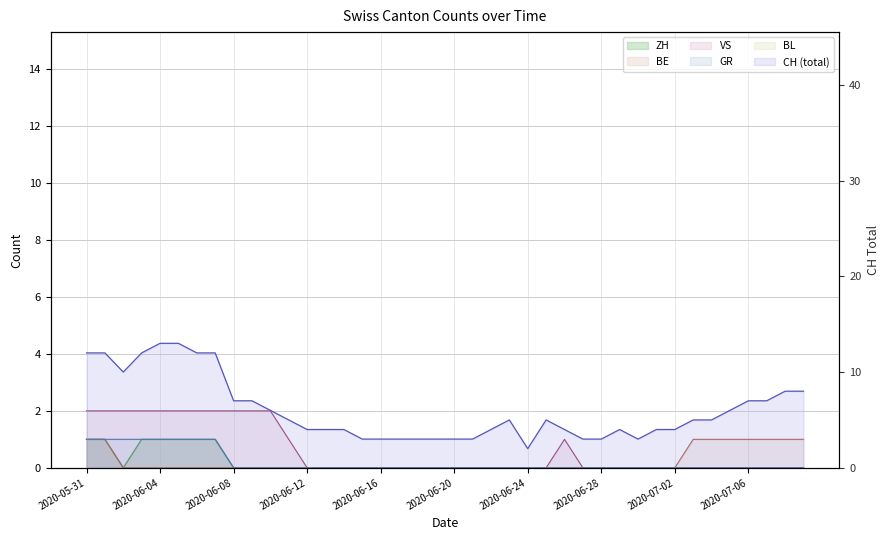

True or false: VS and ZH cross at least once.

False